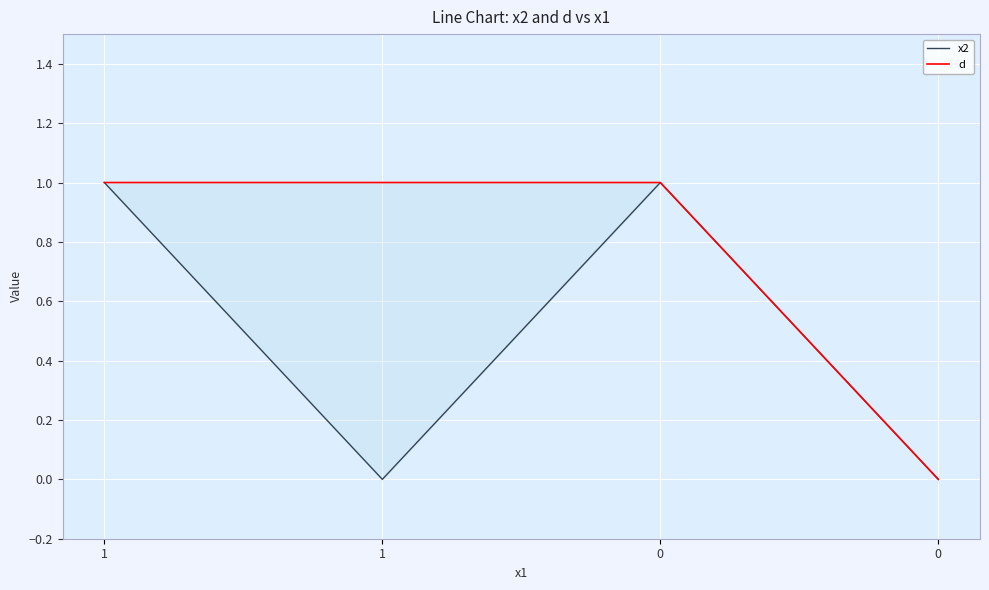

Count the d values in the range 1 to 2.

3